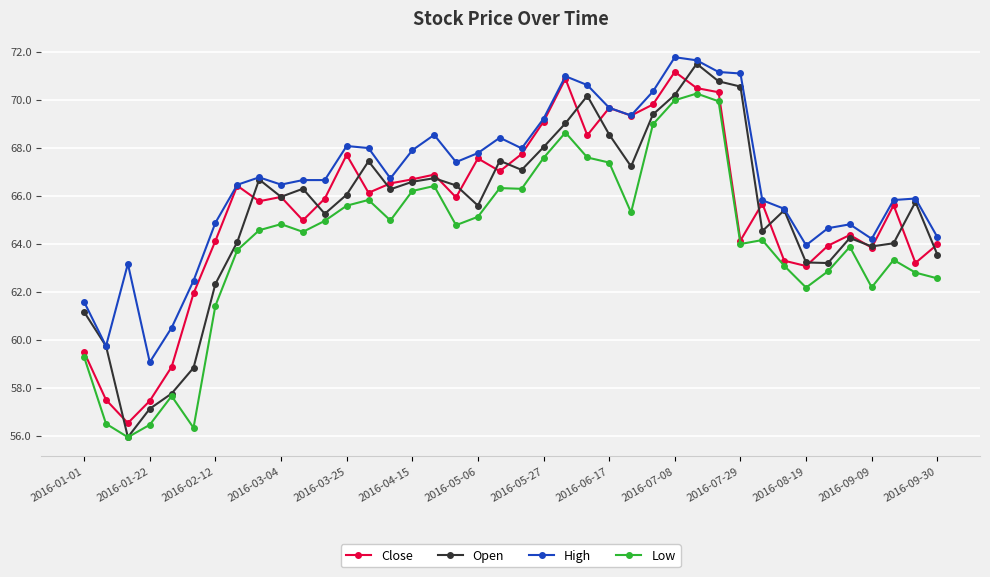

Which series has the largest total across all categories?

High